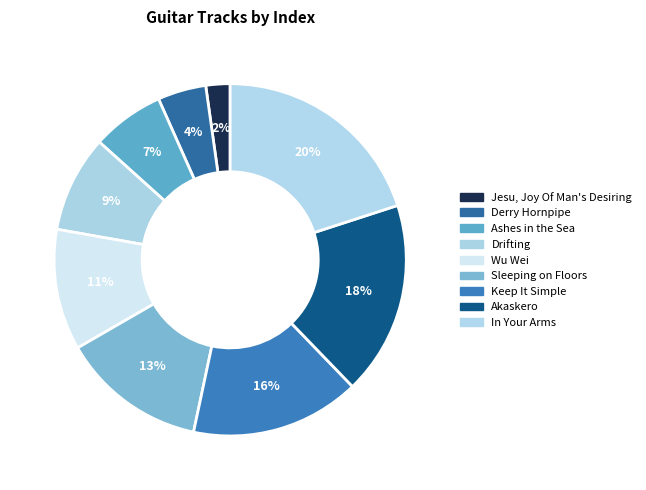

What percentage is NOT represented by Akaskero?

82.2%